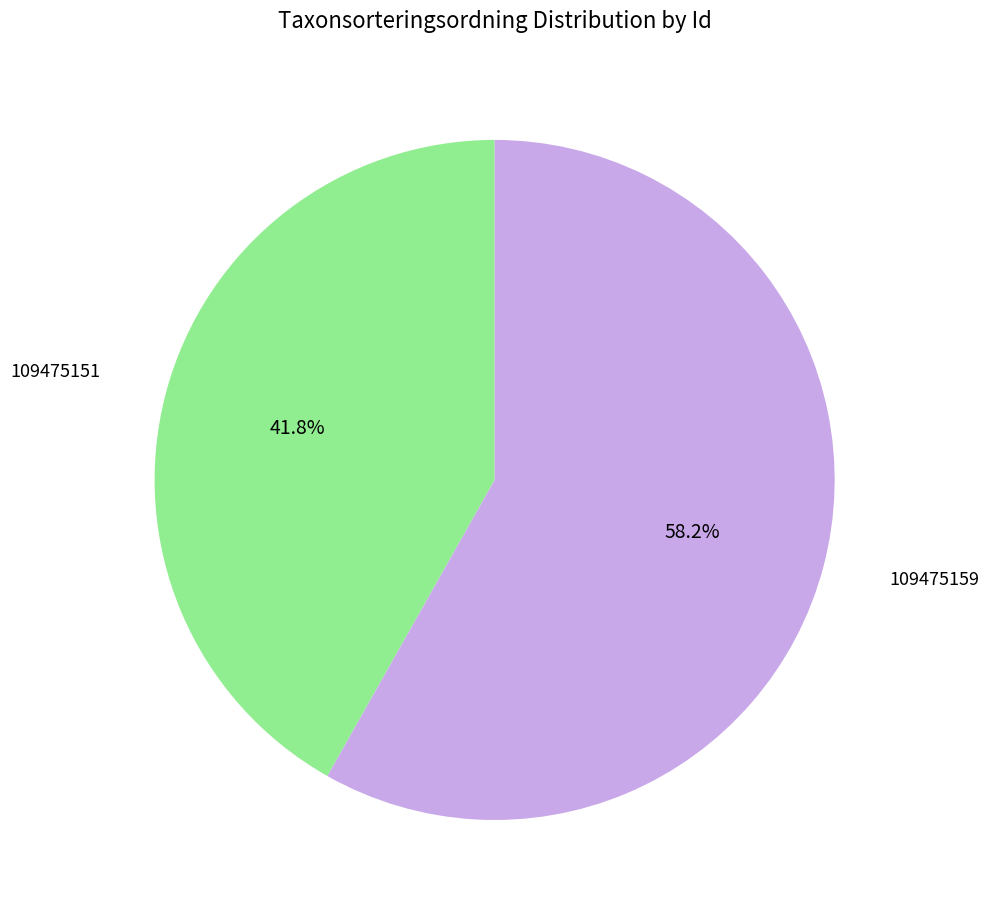

Count the number of slices in the pie.

2